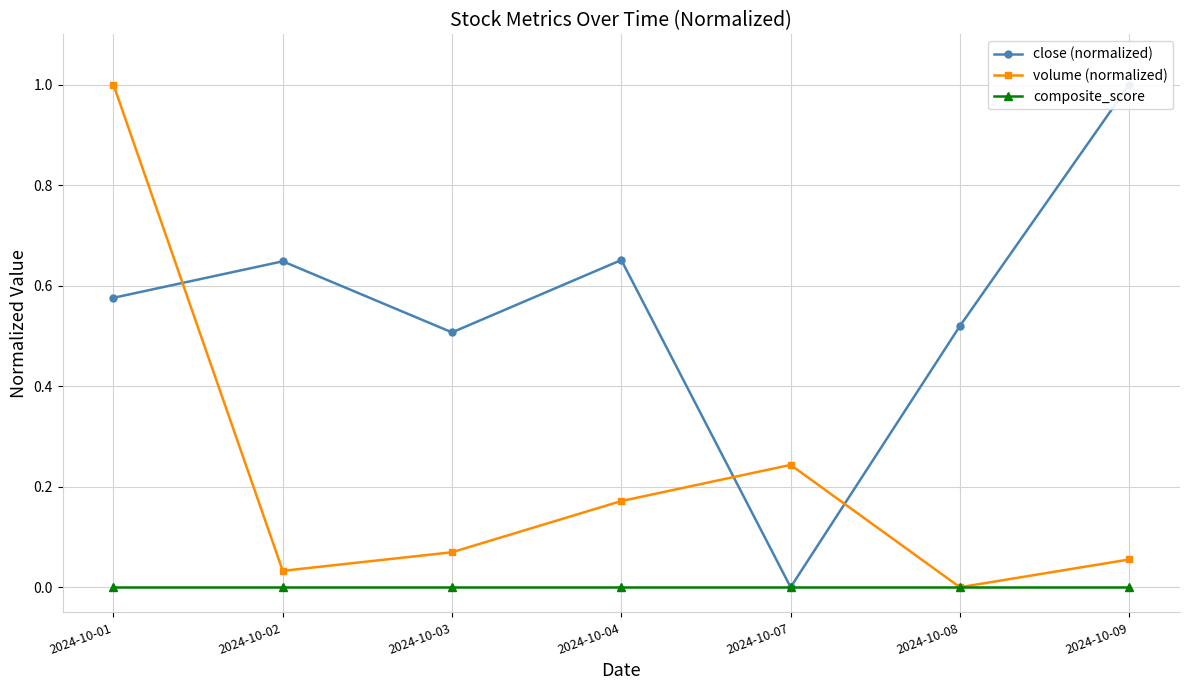

How many close (normalized) values are between 0 and 1?

7